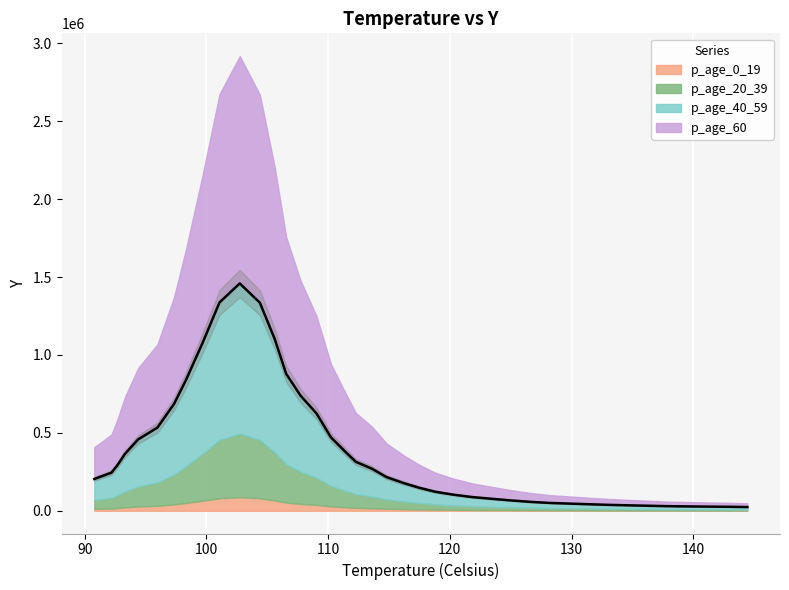

How many values exceed 215643?

20